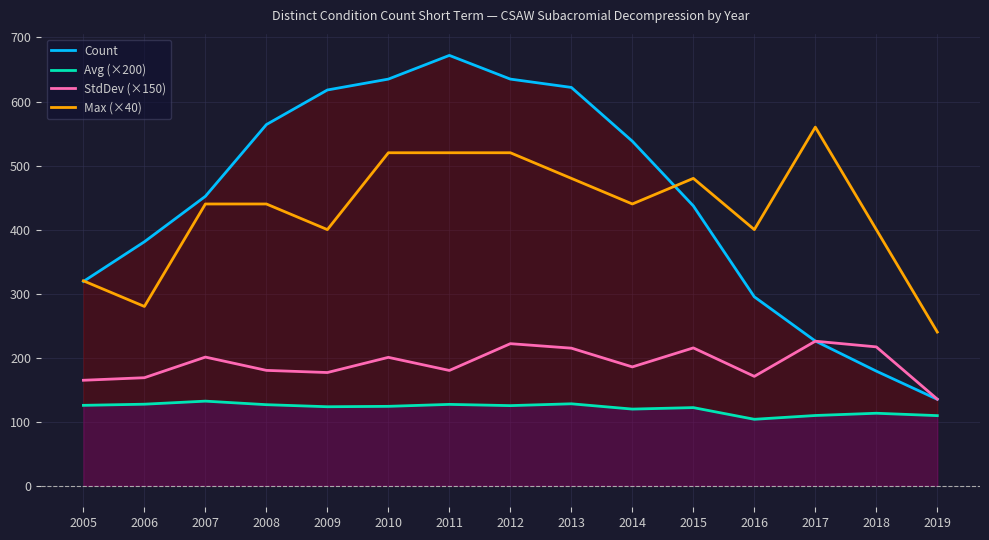

Rank the categories by StdDev (×150) value from lowest to highest.

2019, 2005, 2006, 2016, 2009, 2011, 2008, 2014, 2010, 2007, 2013, 2015, 2018, 2012, 2017